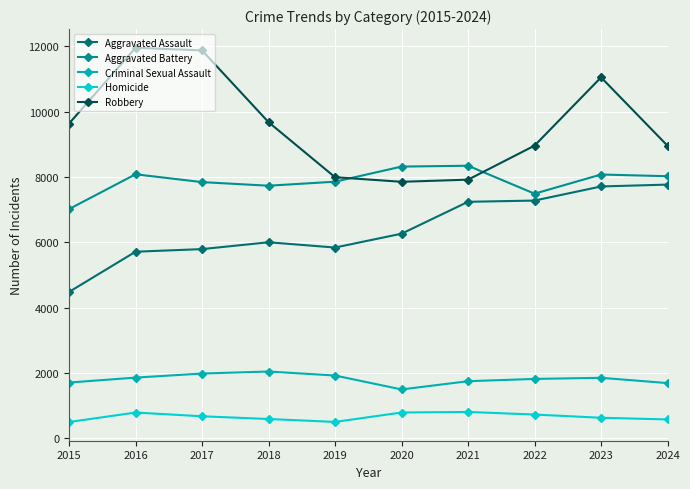

List the series in order of their peak value, lowest first.

Homicide, Criminal Sexual Assault, Aggravated Assault, Aggravated Battery, Robbery